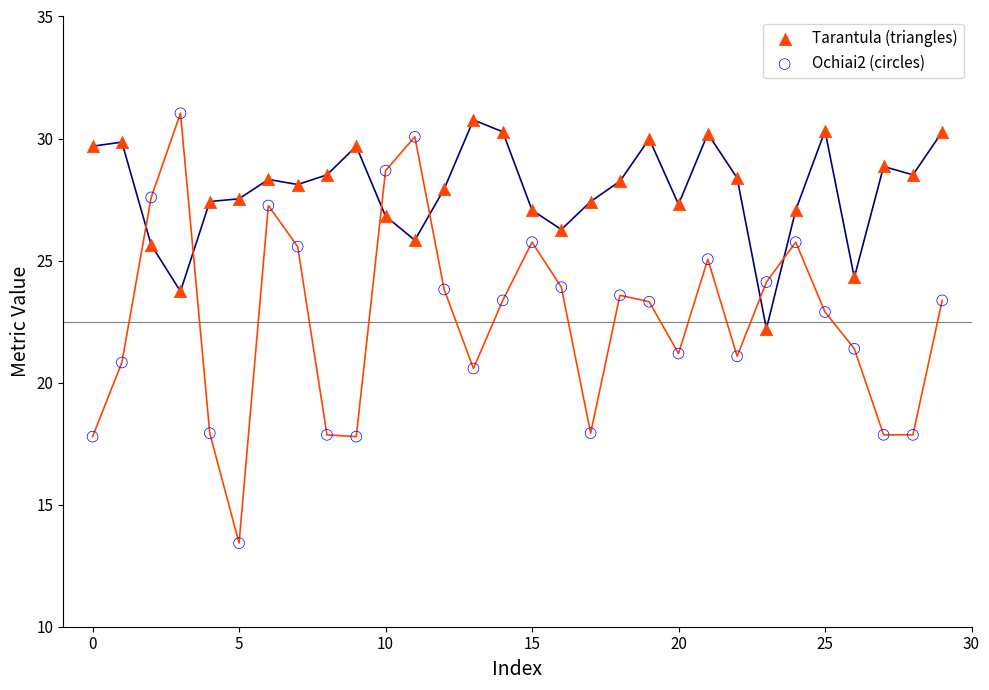

Across all data points, what is the range of Y values (max minus min)?

17.6